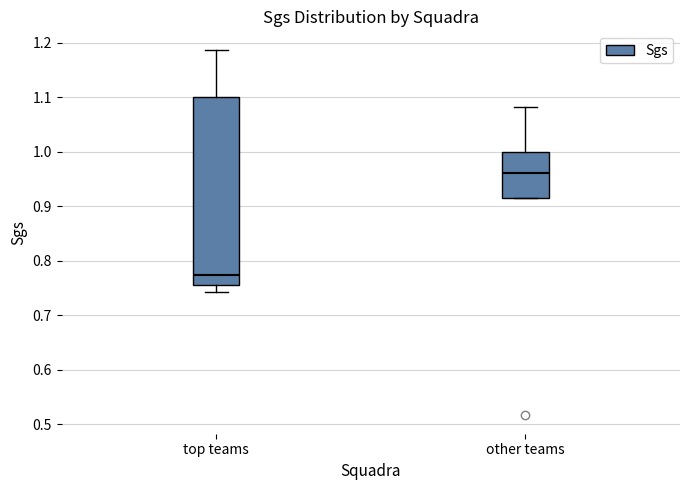

Reading left to right, transcribe this box plot: for each box, give where its median line is, the range the box spans, and where its two whiskers end, as read against the y-axis. The values are not printed on the chart, so give them approximately, as read against the axis.

top teams: median 0.77, box 0.76 to 1.10, whiskers 0.74 to 1.19
other teams: median 0.96, box 0.92 to 1.00, whiskers 0.92 to 1.08